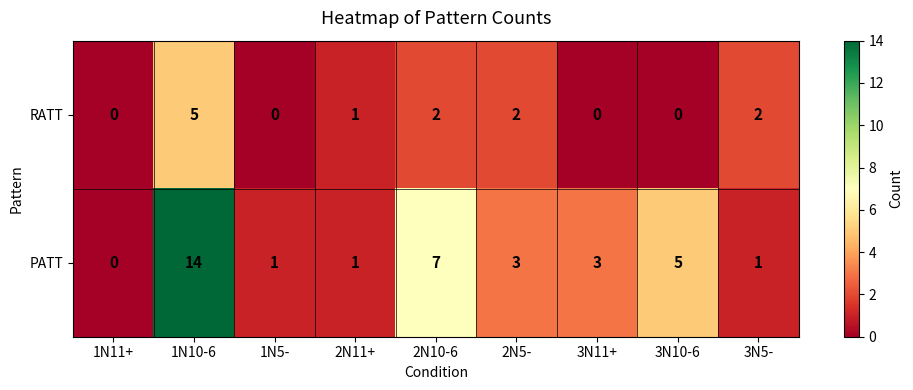

How many categories are shown in the chart?

9